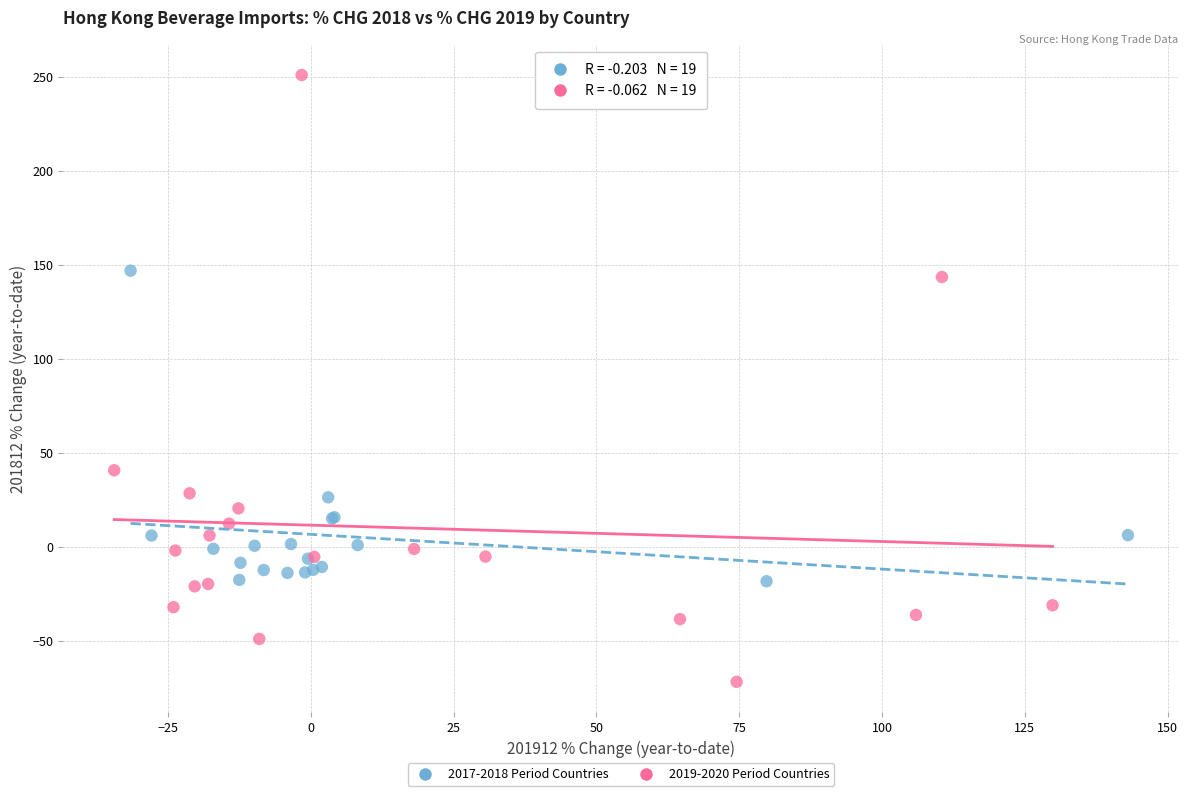

Which series reaches the minimum Y coordinate?

2019-2020 Period Countries